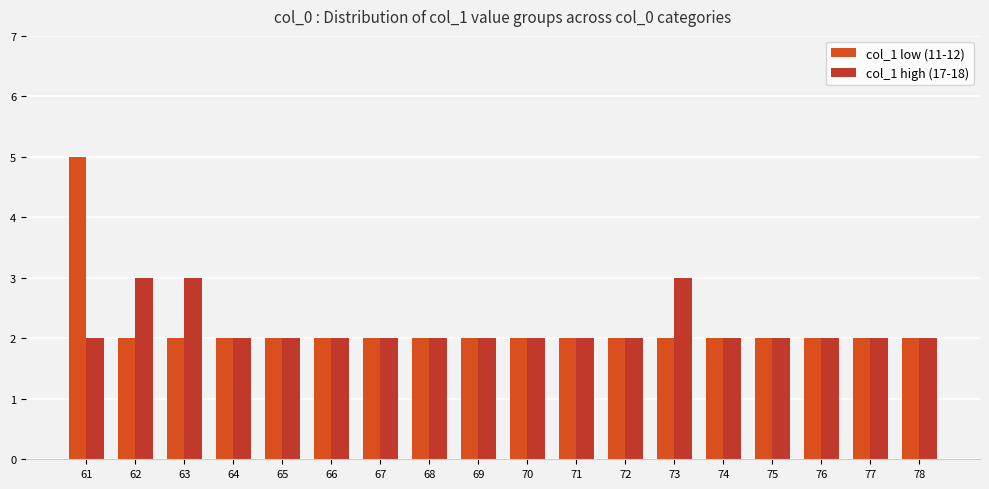

The col_1 high (17-18) series shows 3 at 69. True or false?

False